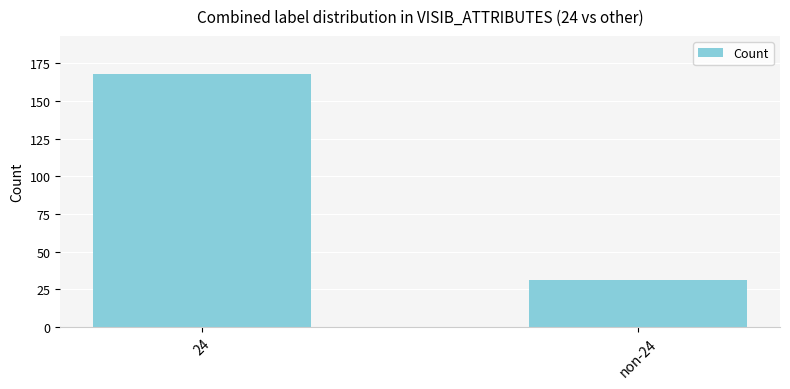

True or false: the data shows 168 at 24.

True